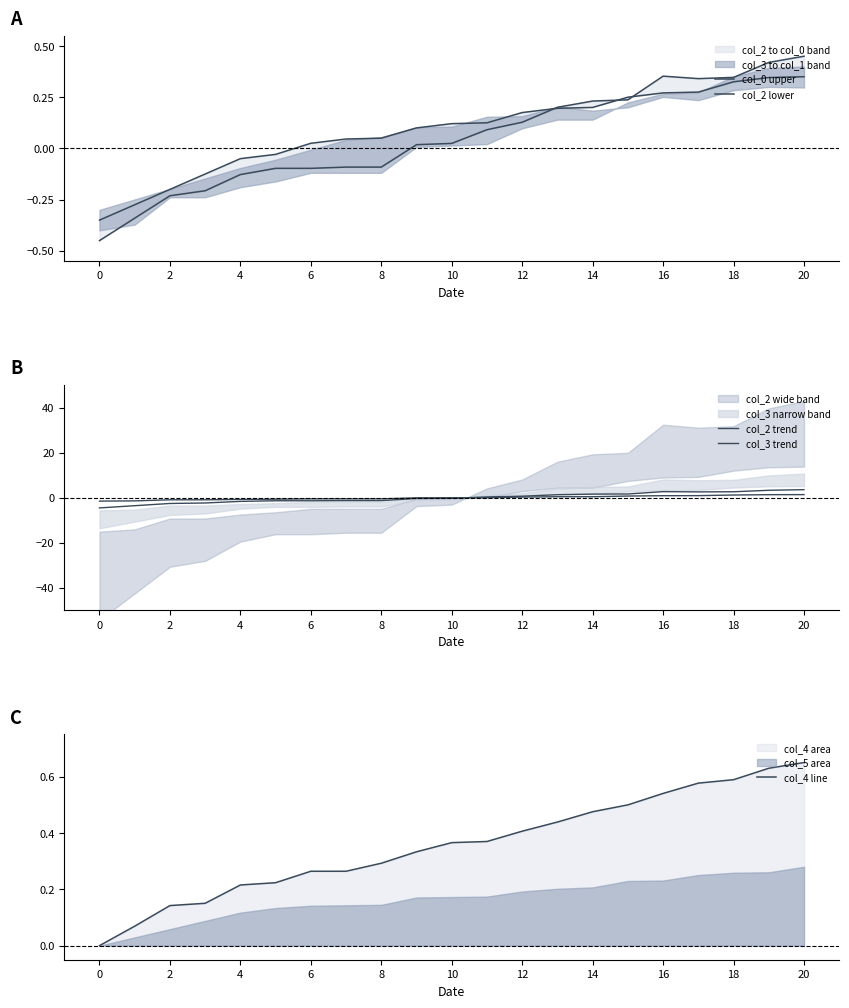

Which series has the largest total across all categories?

col_4 line